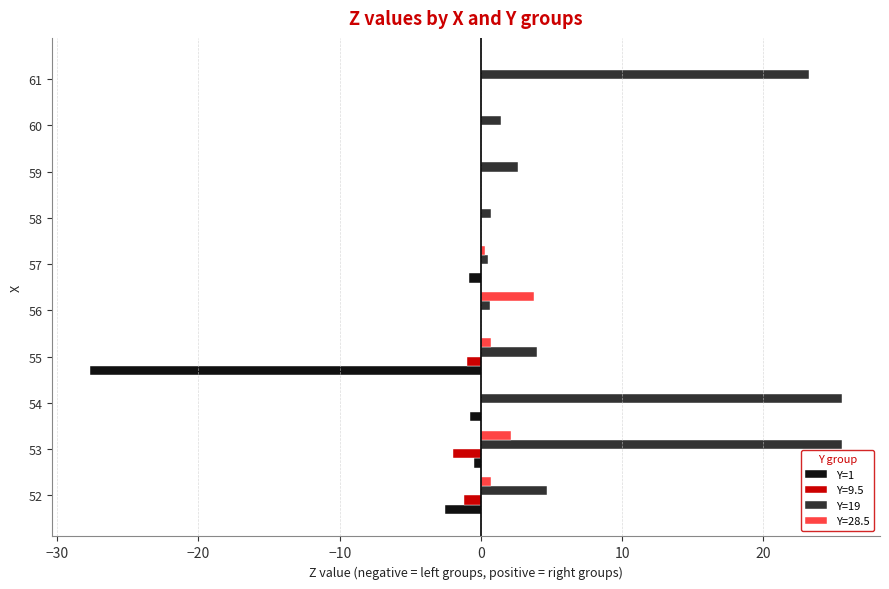

What is the maximum value shown in the chart?

25.6